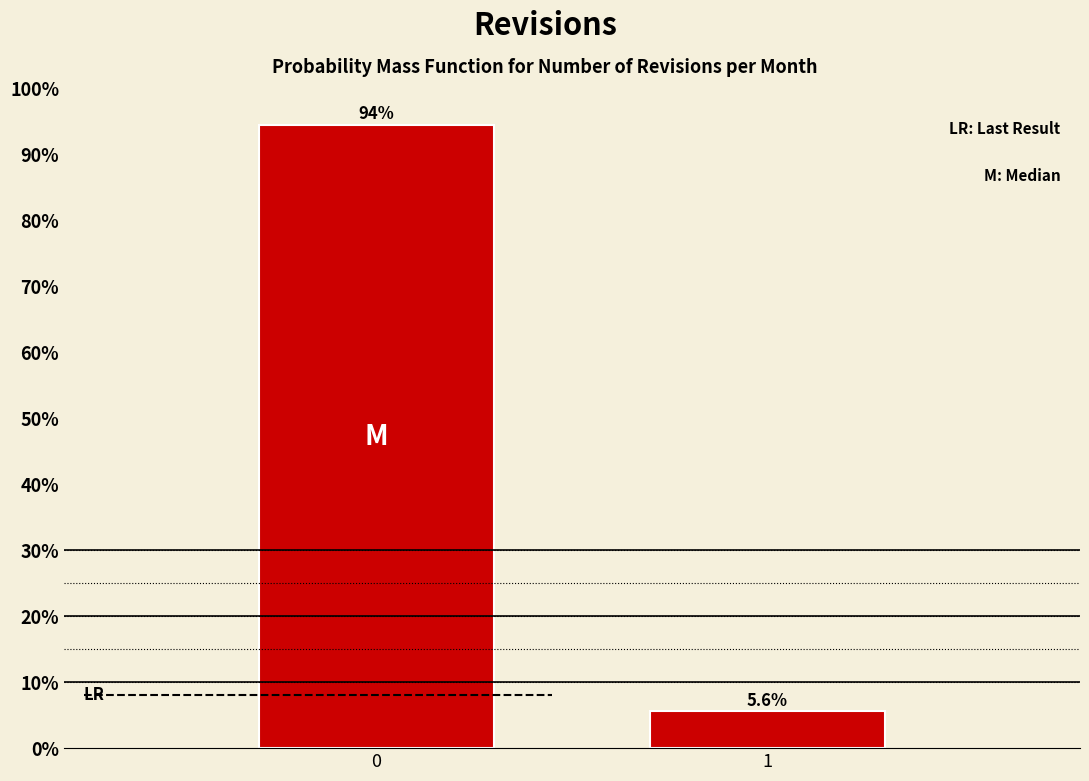

Reading left to right, list all the values displayed in this chart.

94.4	5.6